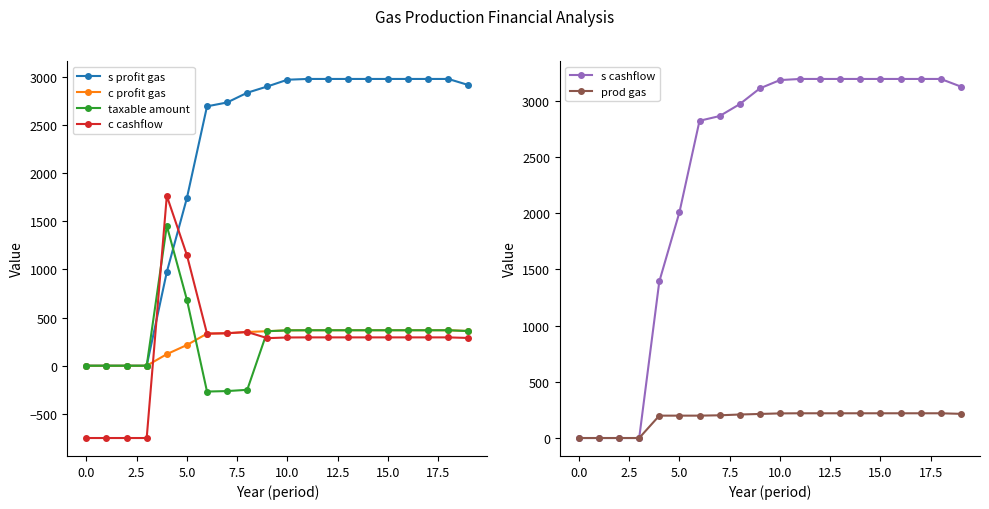

Does the chart display data point markers on the line(s)?

Yes